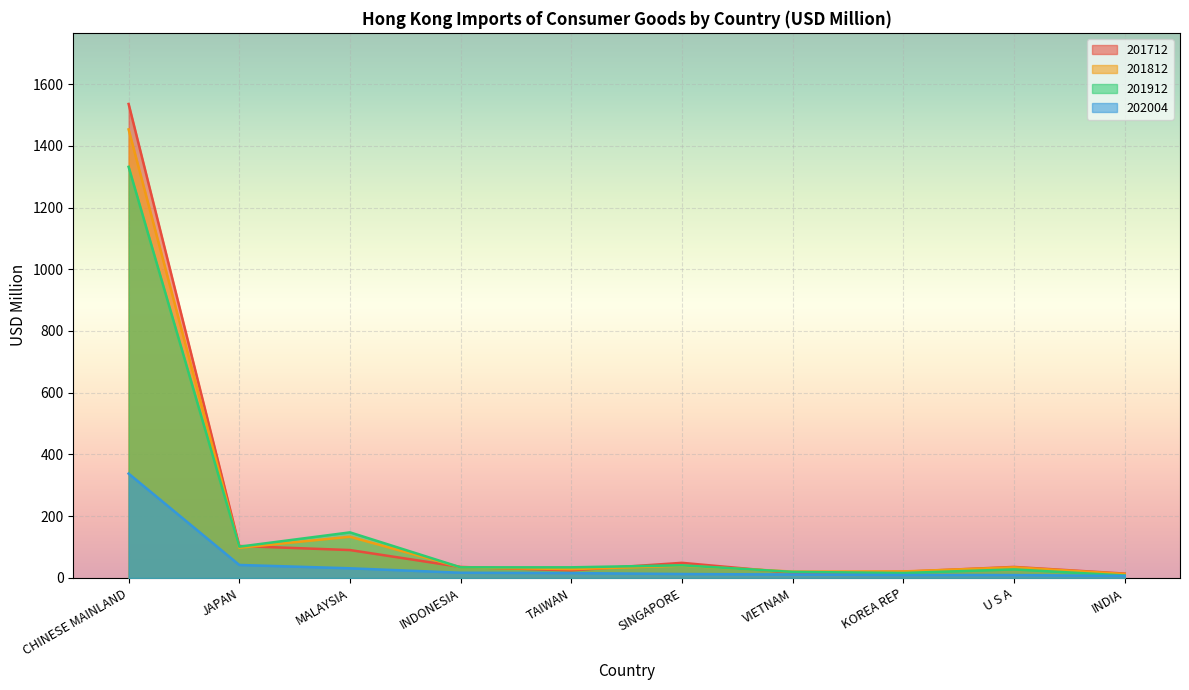

In 201812, how many points are lower than both neighbors (excluding endpoints)?

3